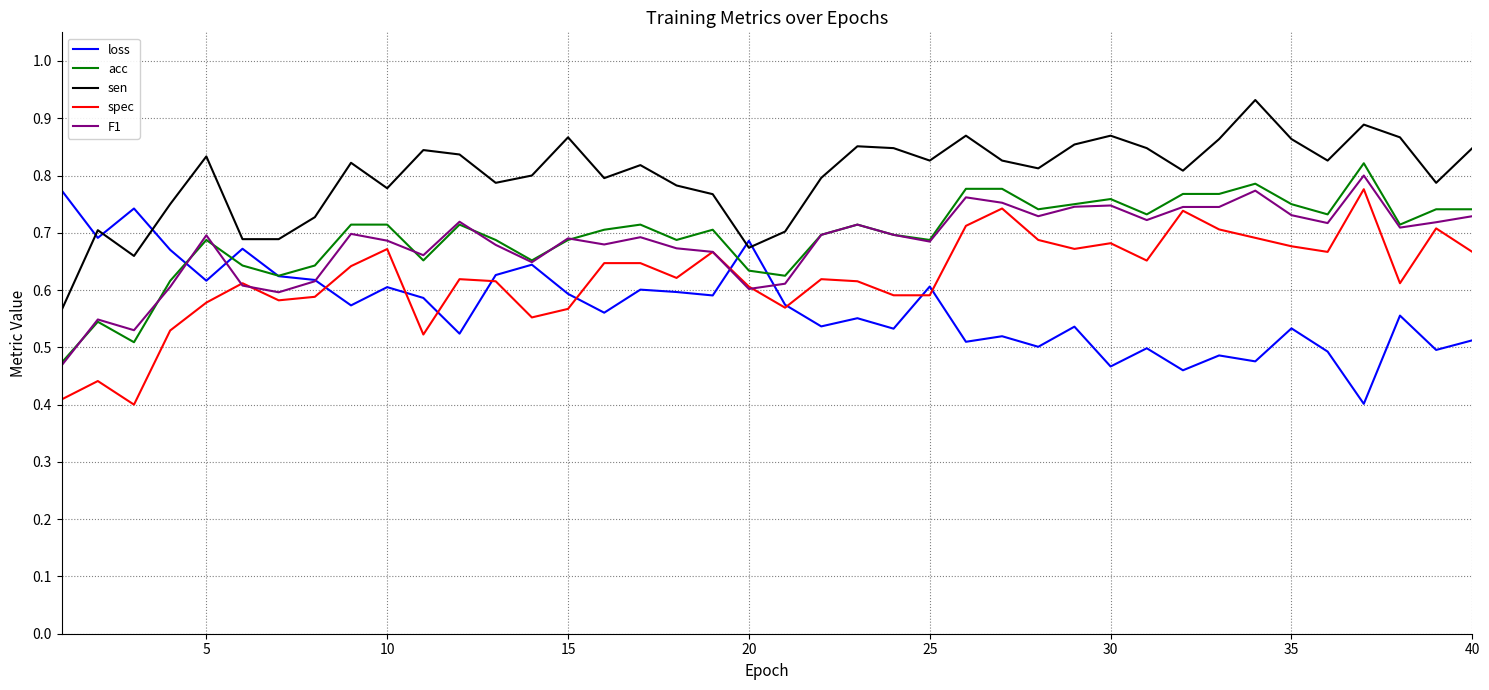

True or false: spec and sen intersect in this chart.

False